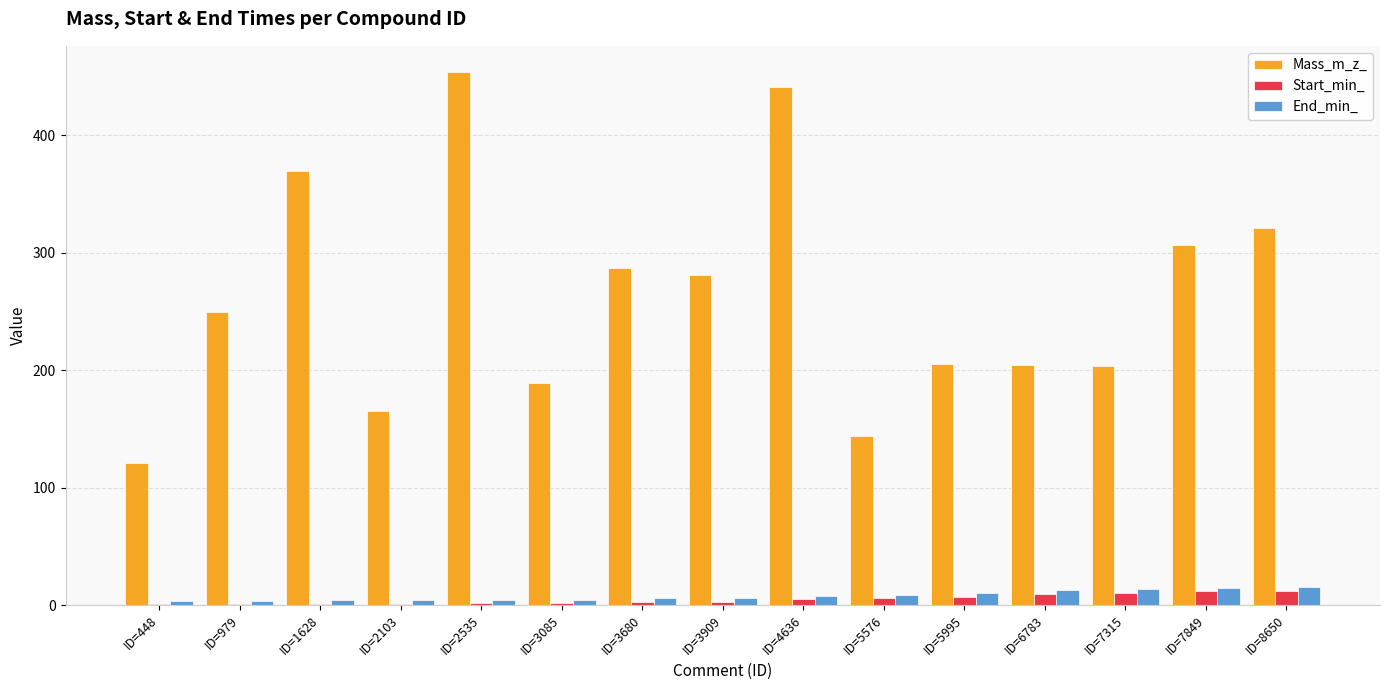

Is the value of End_min_ at ID=7849 greater than the value of Mass_m_z_ at ID=1628?

No